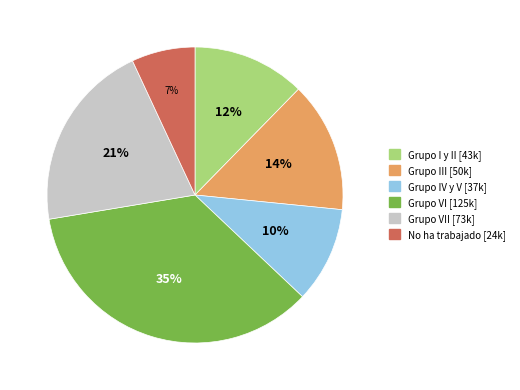

Is there a majority slice in this chart?

No